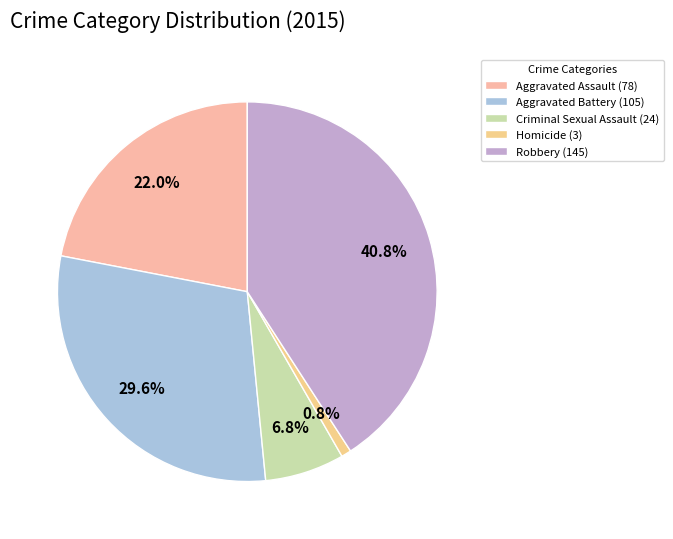

How many segments does this pie chart have?

5